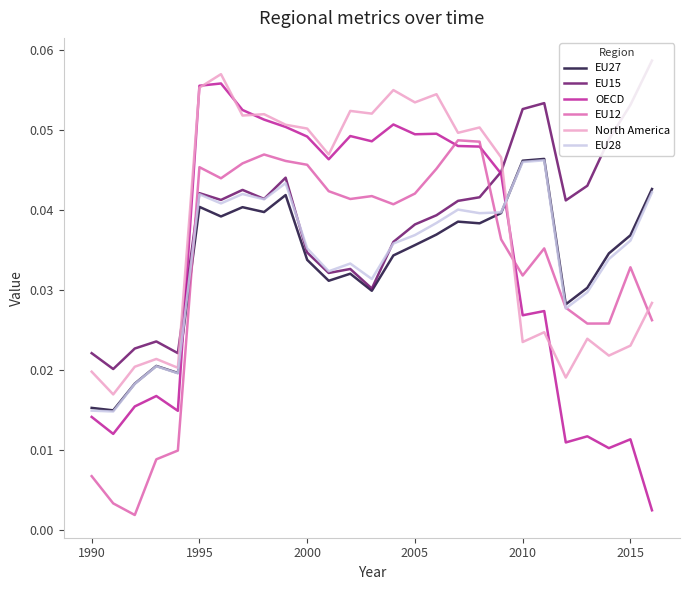

Rank the series by their maximum value, from lowest to highest.

EU28, EU27, EU12, OECD, North America, EU15